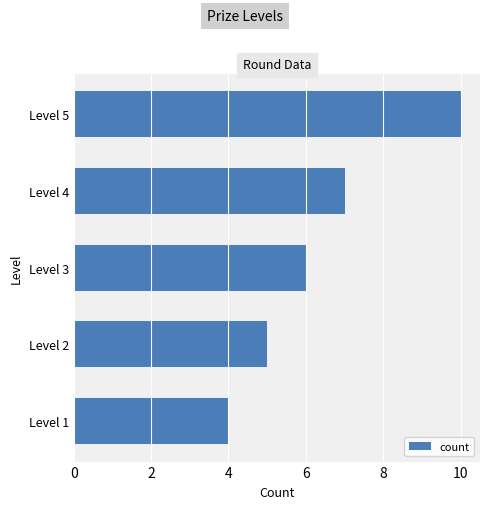

What is the difference between the second highest and minimum values?

3